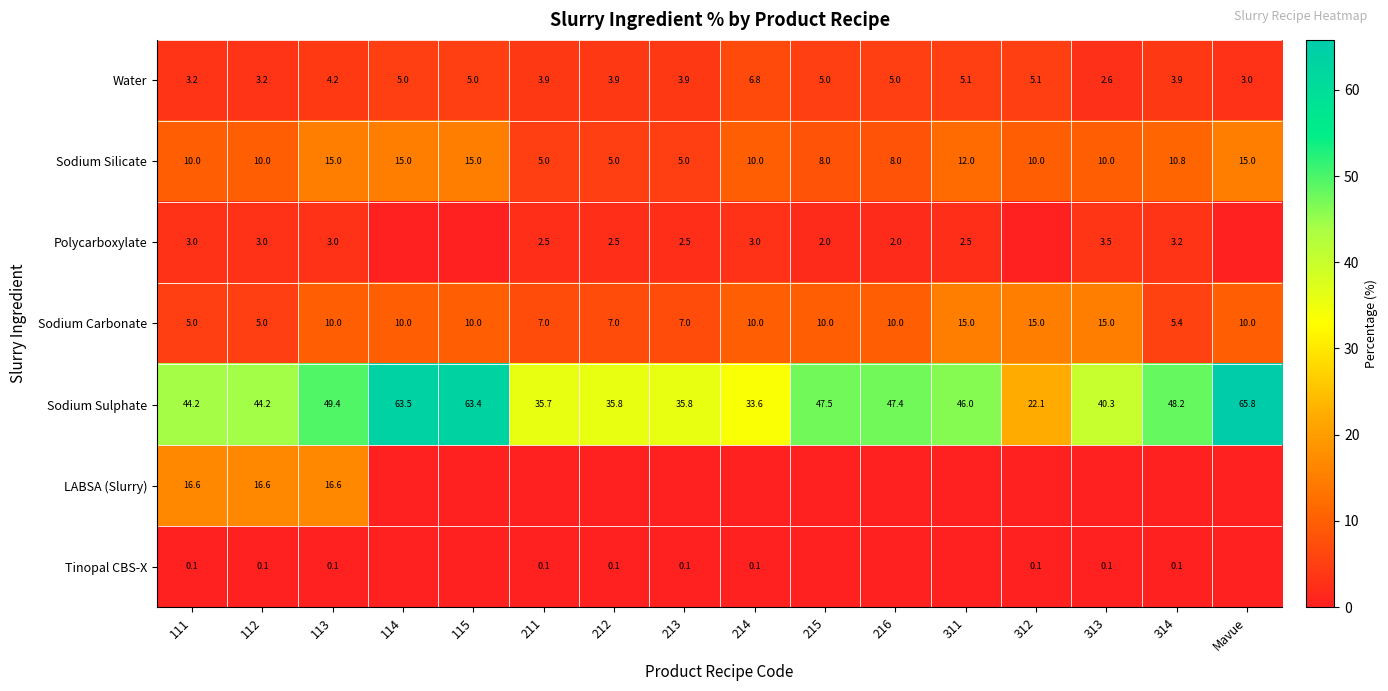

What is the total value across all series at 111?

82.1